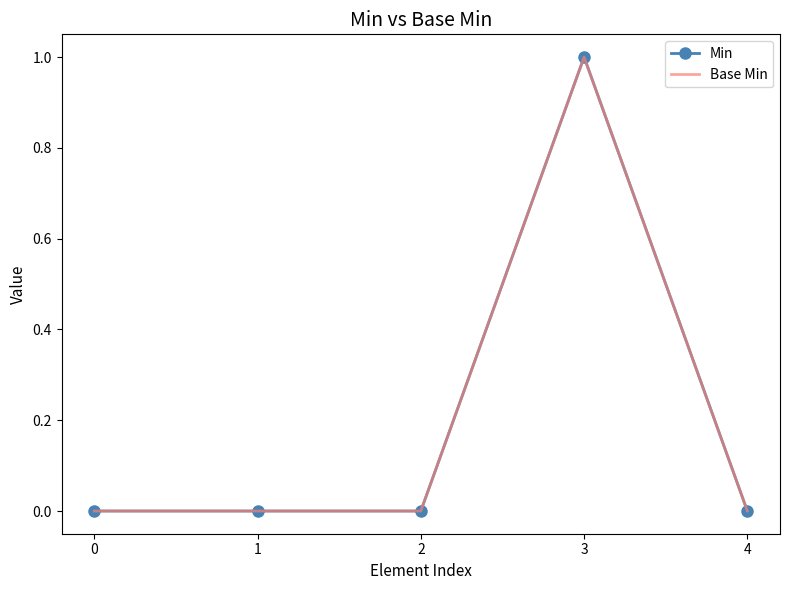

List the series in order of their peak value, lowest first.

Min, Base Min